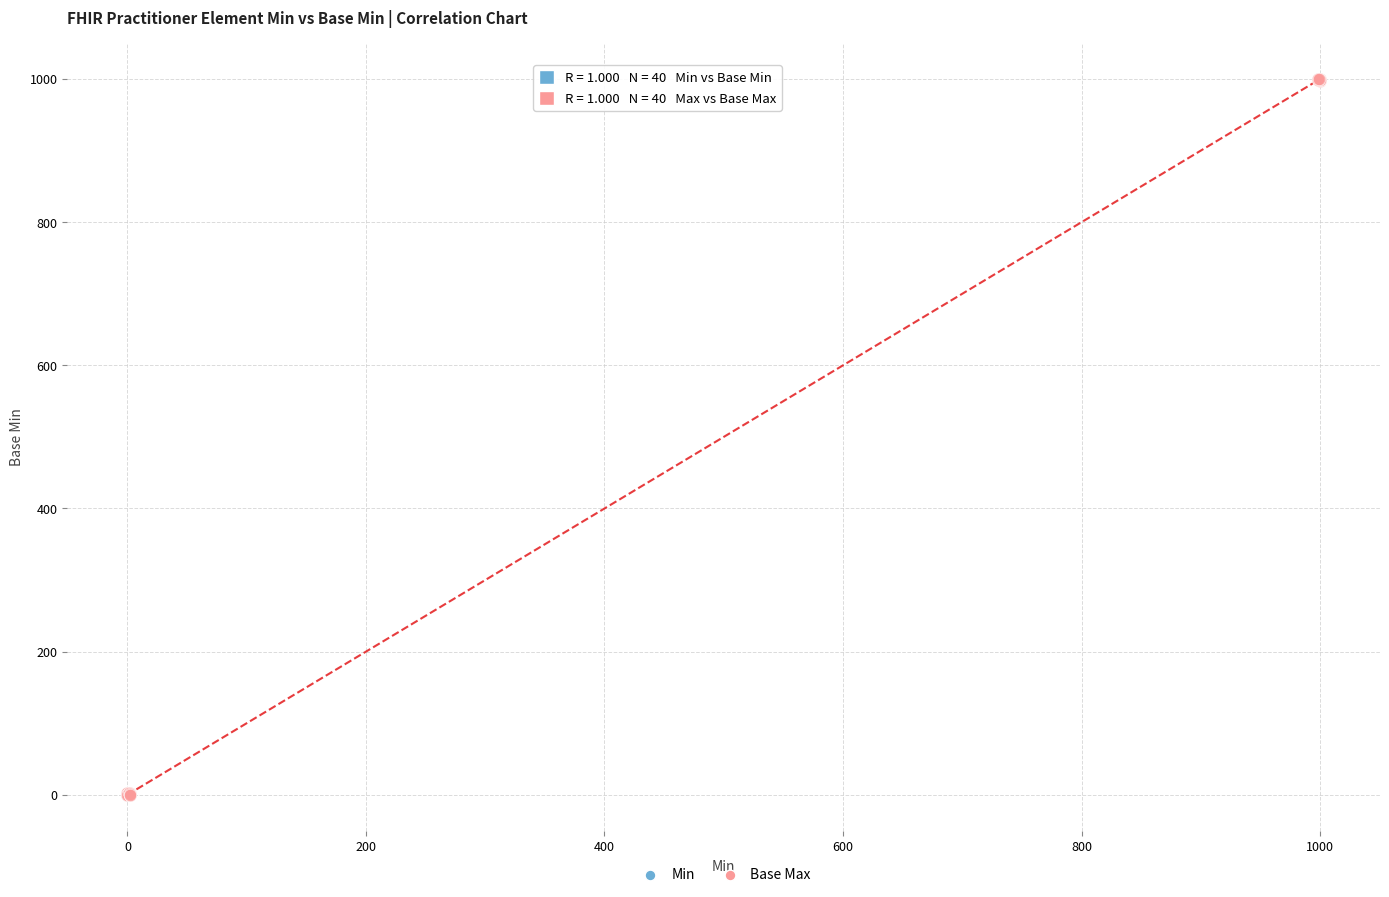

Which series has the largest Y range (max minus min)?

Base Max